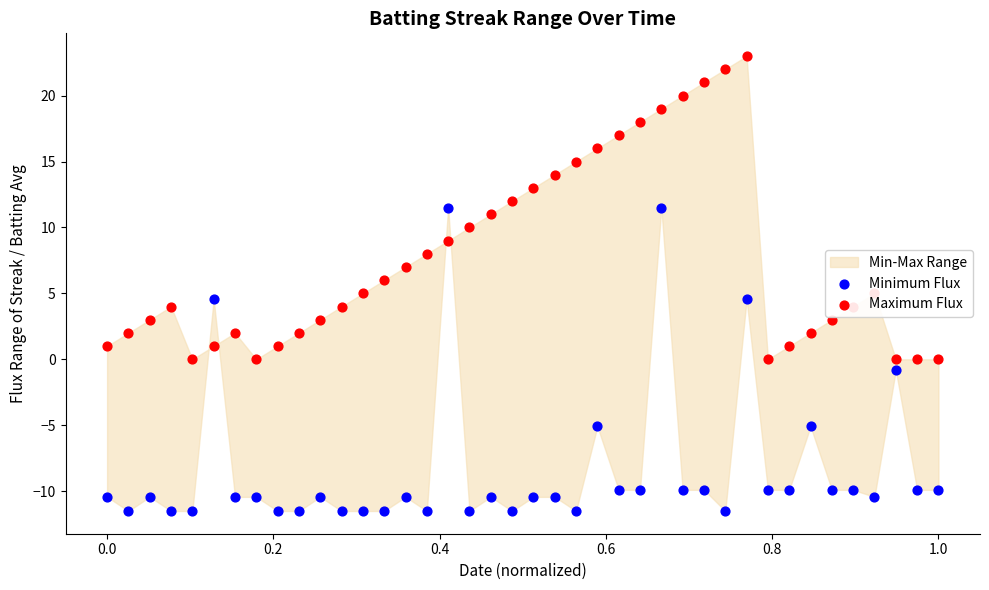

Which series has the largest total across all categories?

Maximum Flux